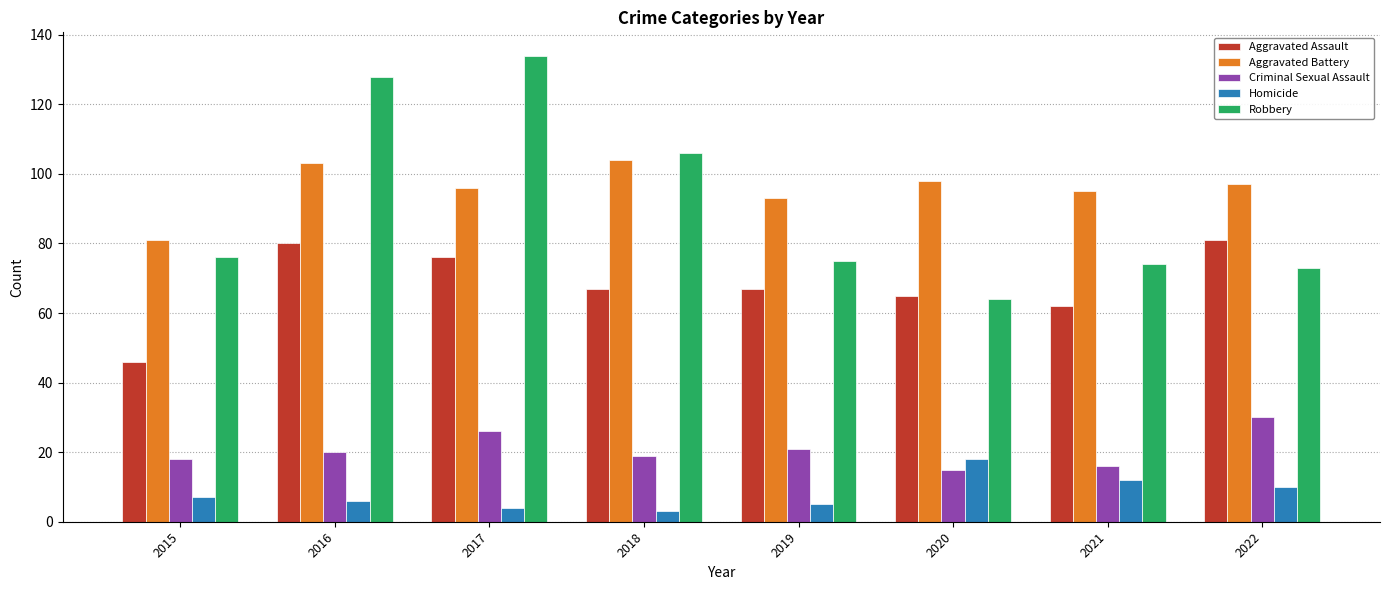

How many distinct data groups are displayed?

5